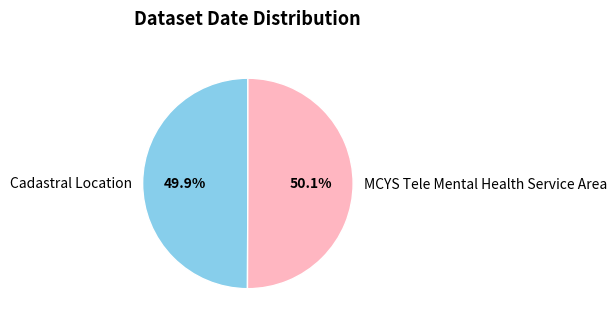

Is it true that Cadastral Location is 50% of the pie?

True